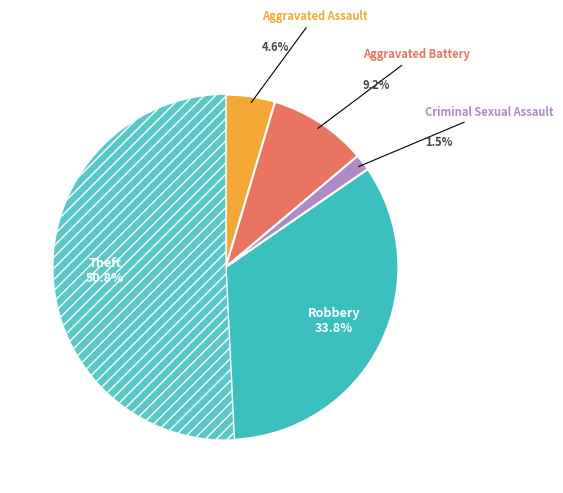

Combined, do Robbery and Aggravated Battery account for over 50%?

No